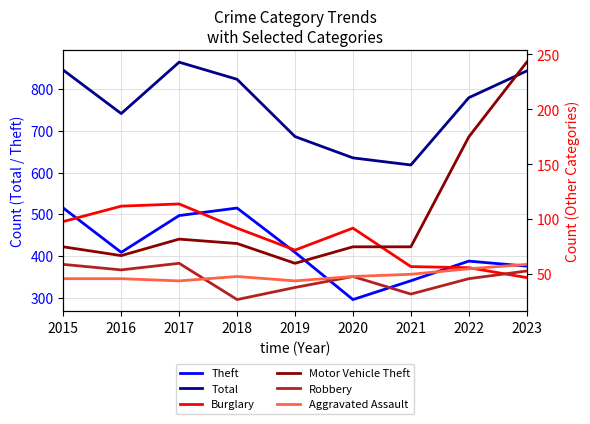

True or false: Total and Robbery cross at least once.

False